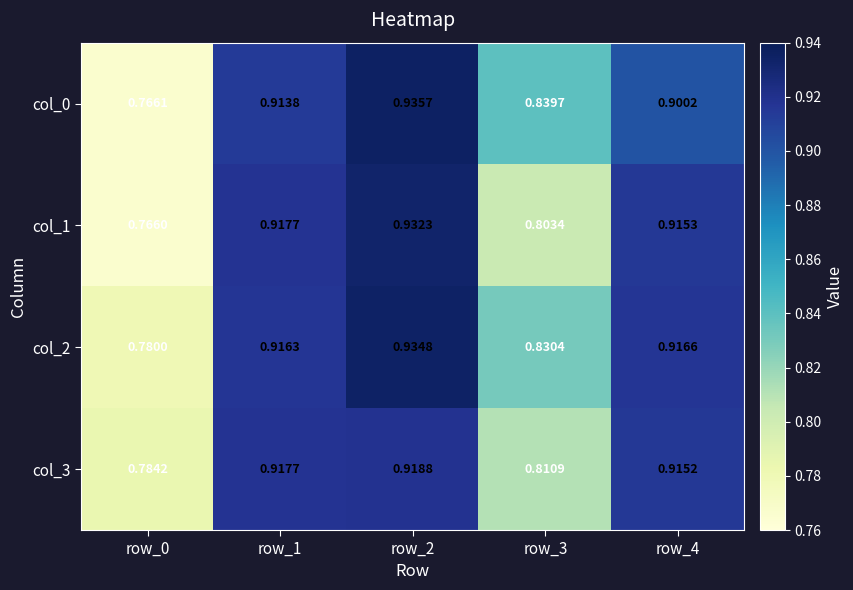

Is the value of col_2 at row_3 greater than the value of col_0 at row_4?

No